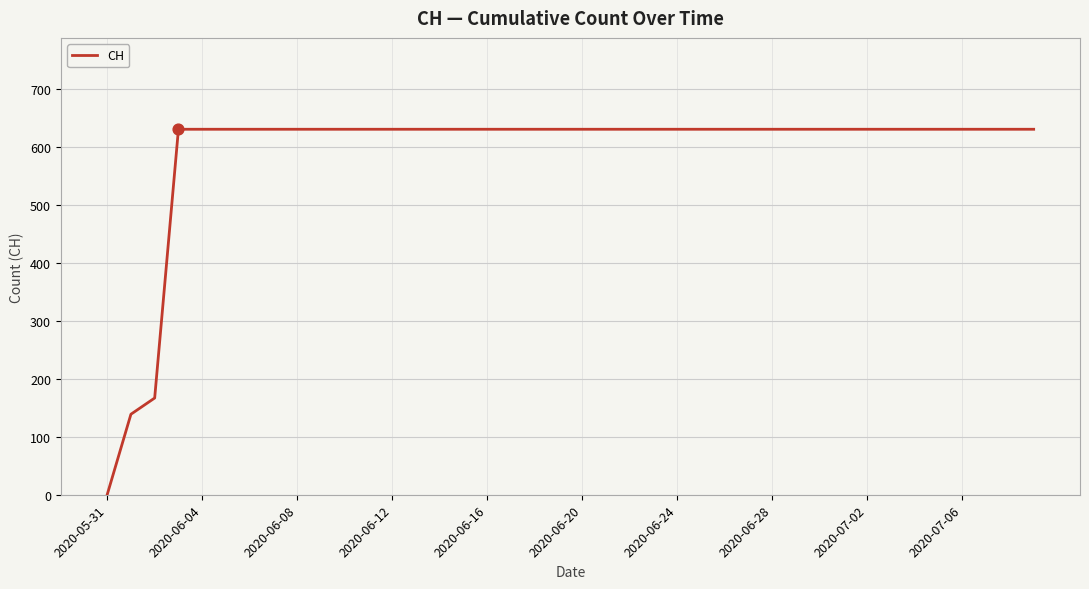

What is the maximum value shown in the chart?

631